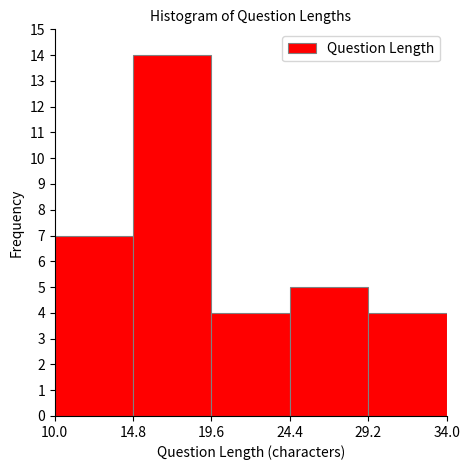

How tall is the bar that spans 14.8 to 19.6 on the x-axis? The values are not printed on the chart, so give them approximately, as read against the axis.

14